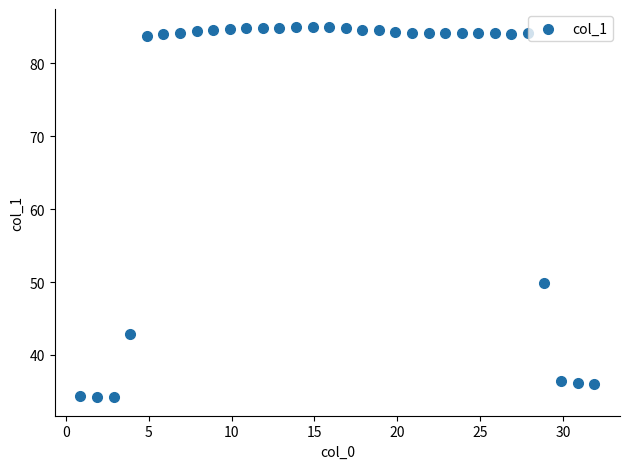

What Y value in the scatter plot is closest to 59?

49.8